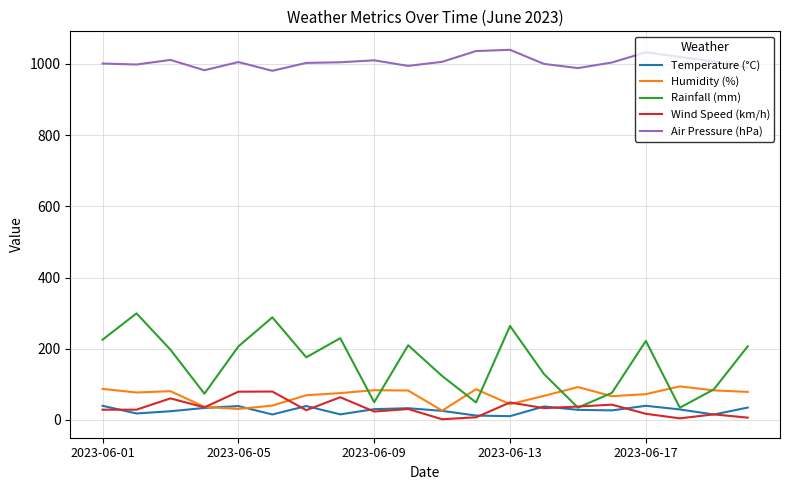

What is the lowest value of the Wind Speed (km/h) series?

2.1